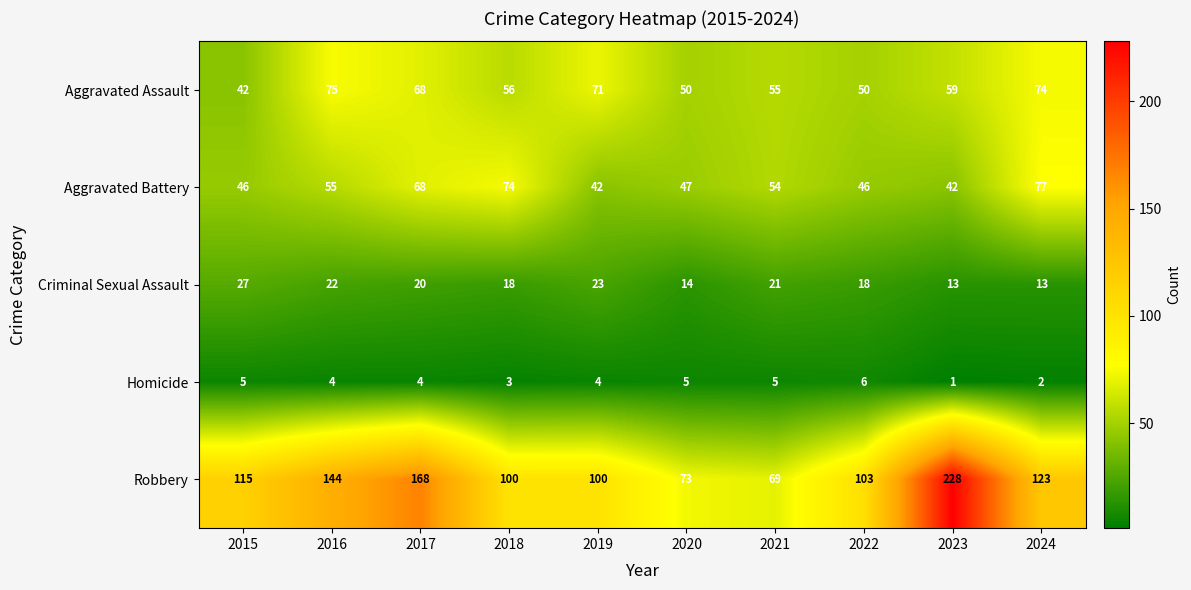

Which series has the largest total across all categories?

Robbery